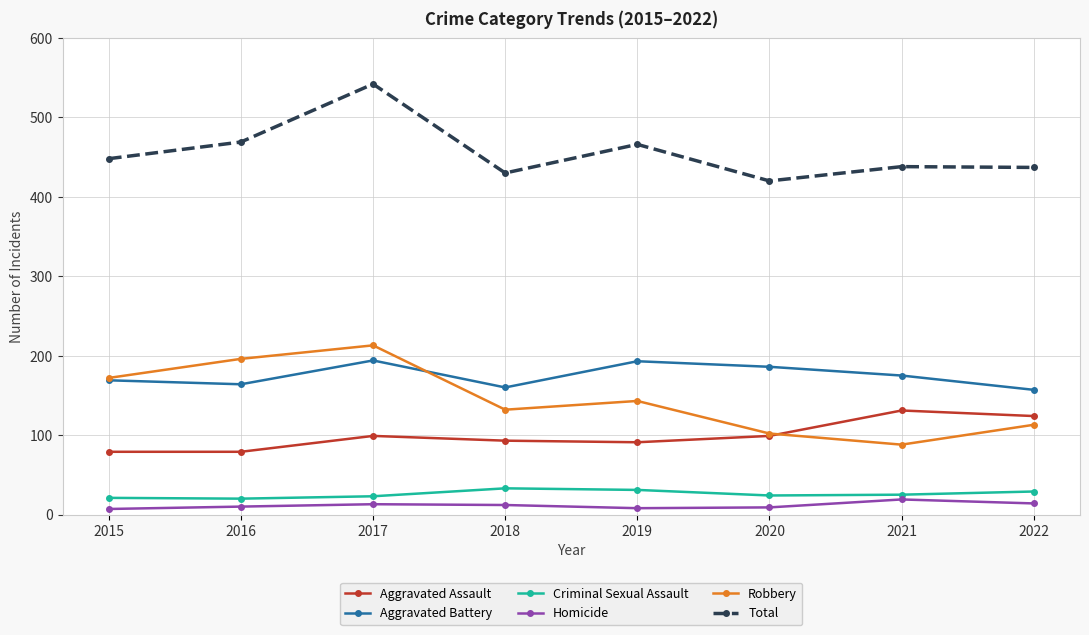

At which category does Aggravated Battery reach its first local peak?

2017